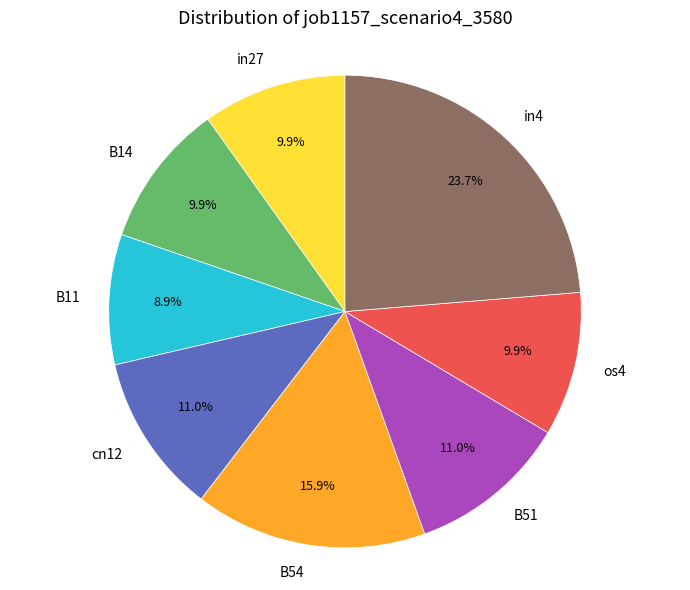

Between os4 and in4, which is larger?

in4